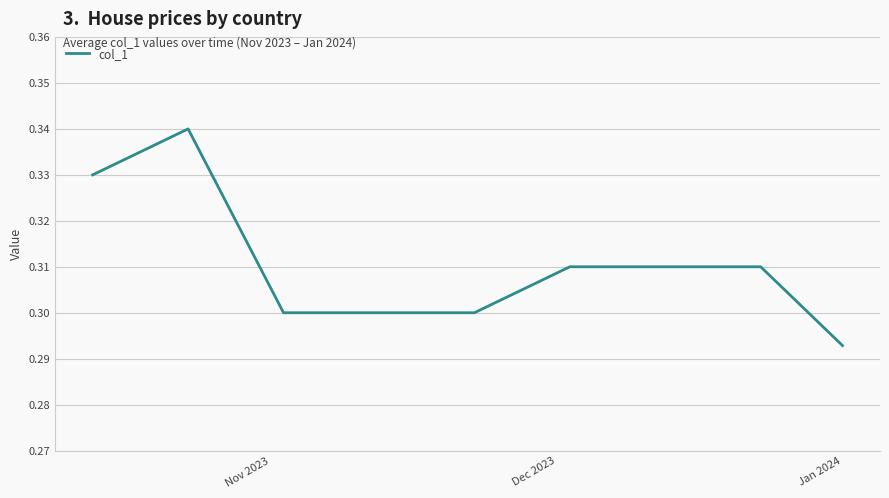

How many lines are shown in the chart?

1